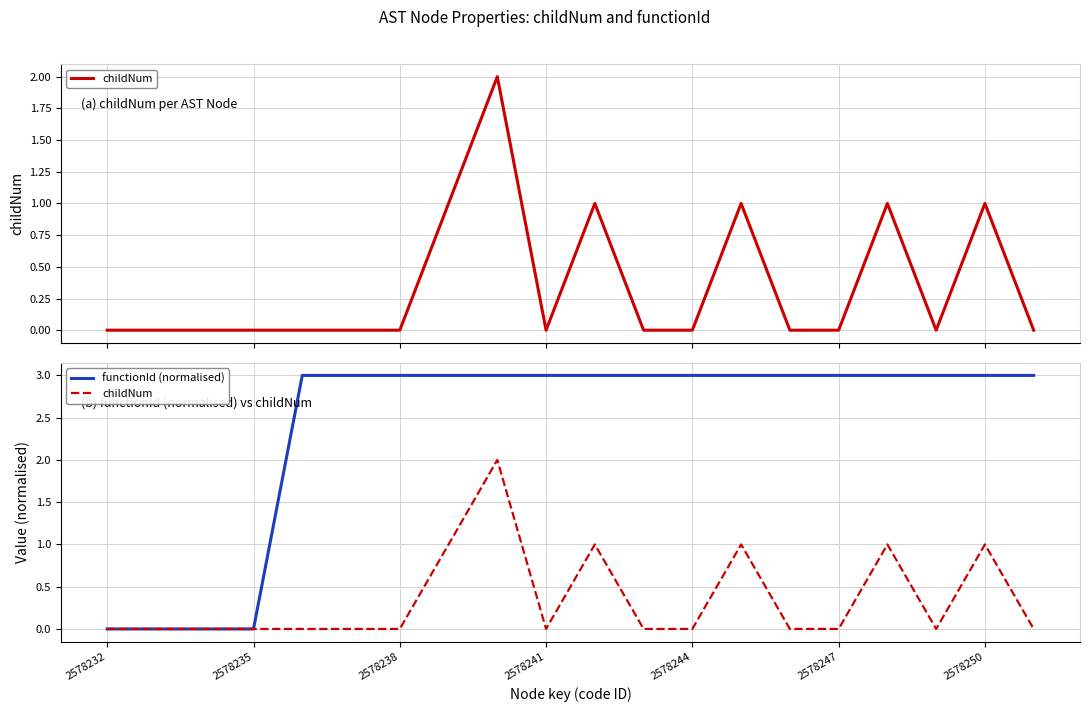

True or false: childNum and functionId (normalised) intersect in this chart.

False